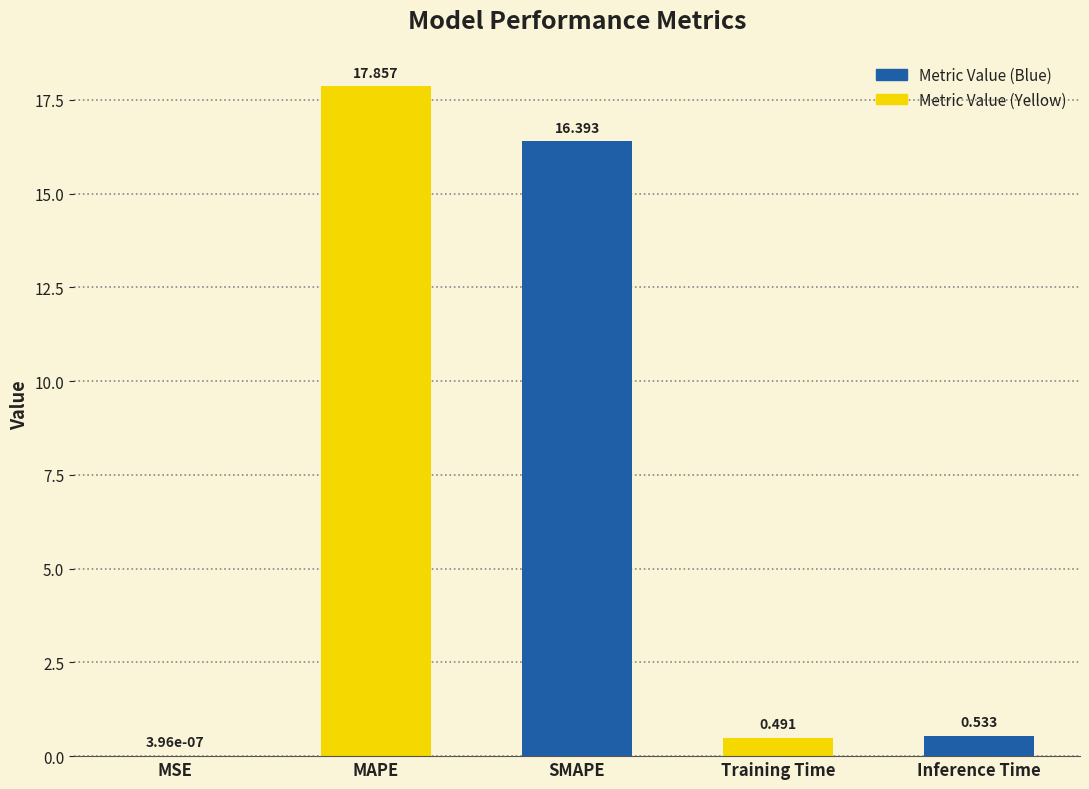

Between MAPE and Training Time, which is larger?

MAPE